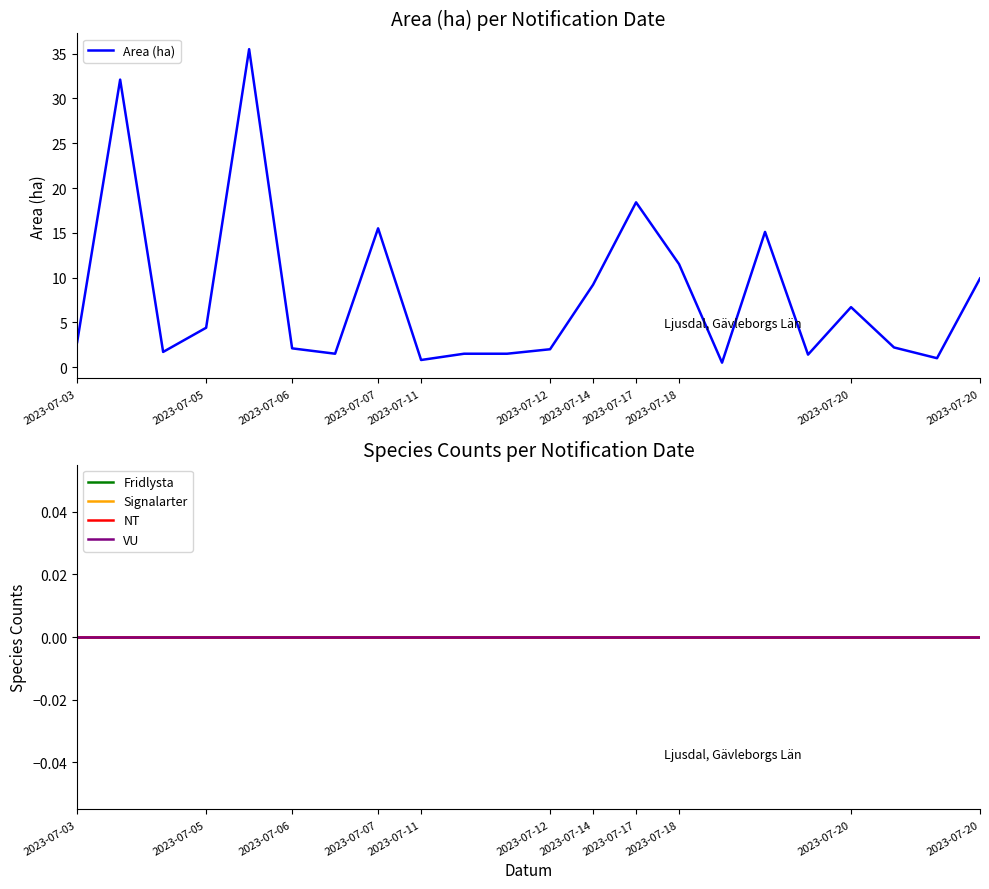

What are all the series names shown in the legend?

Area (ha), Fridlysta, Signalarter, NT, VU